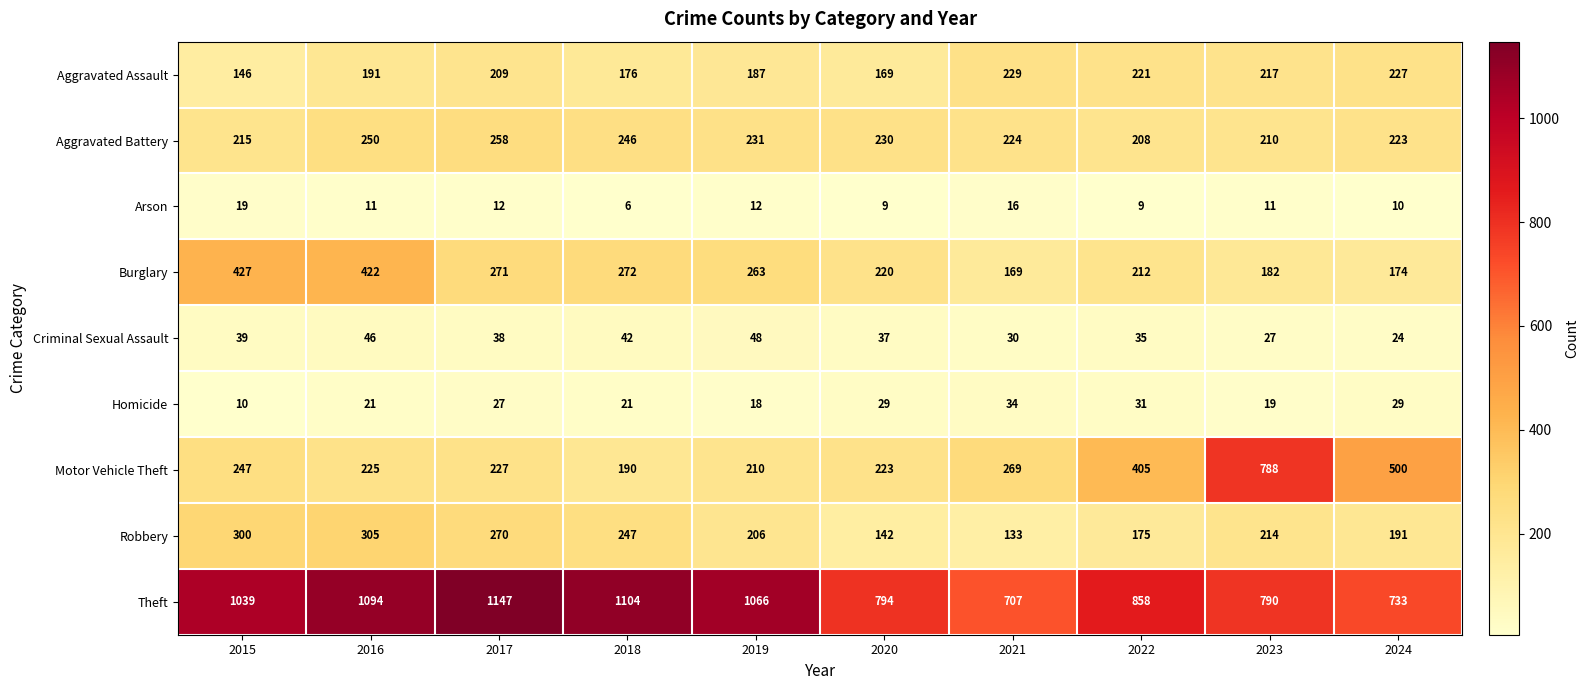

How many distinct data groups are displayed?

9